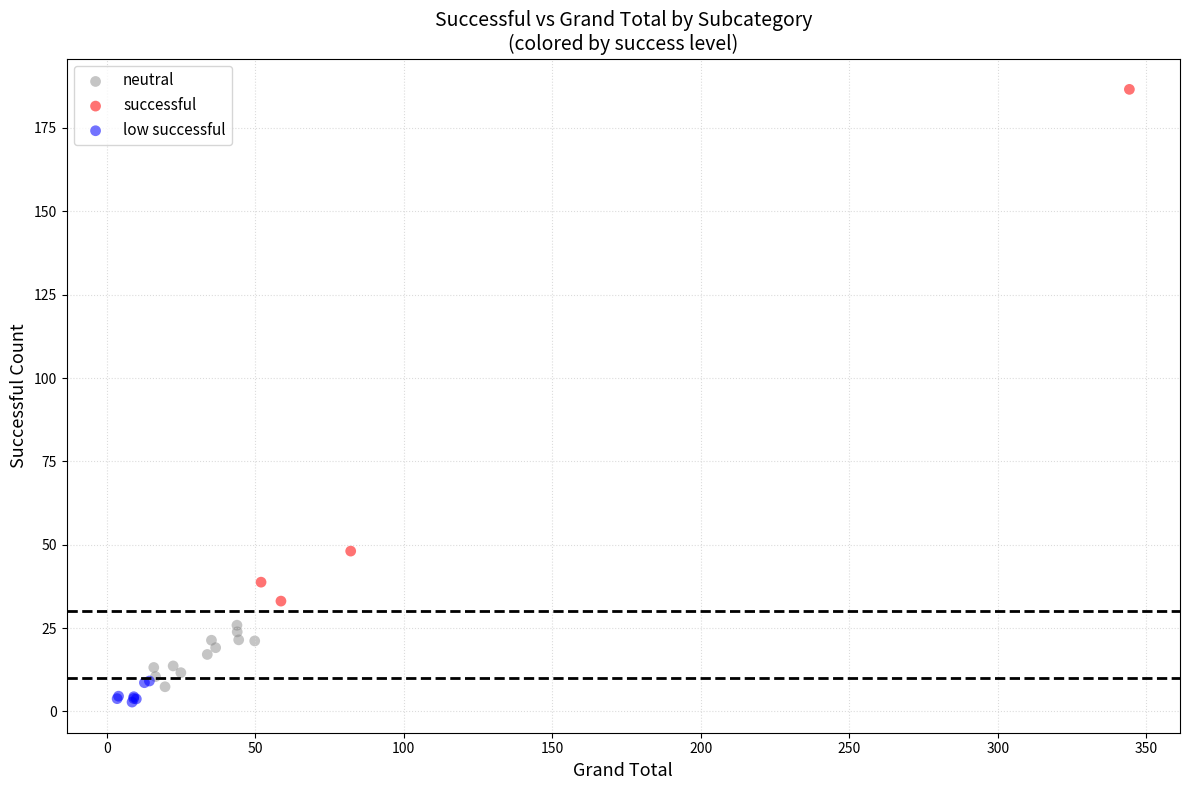

Which series contains the highest Y value?

successful